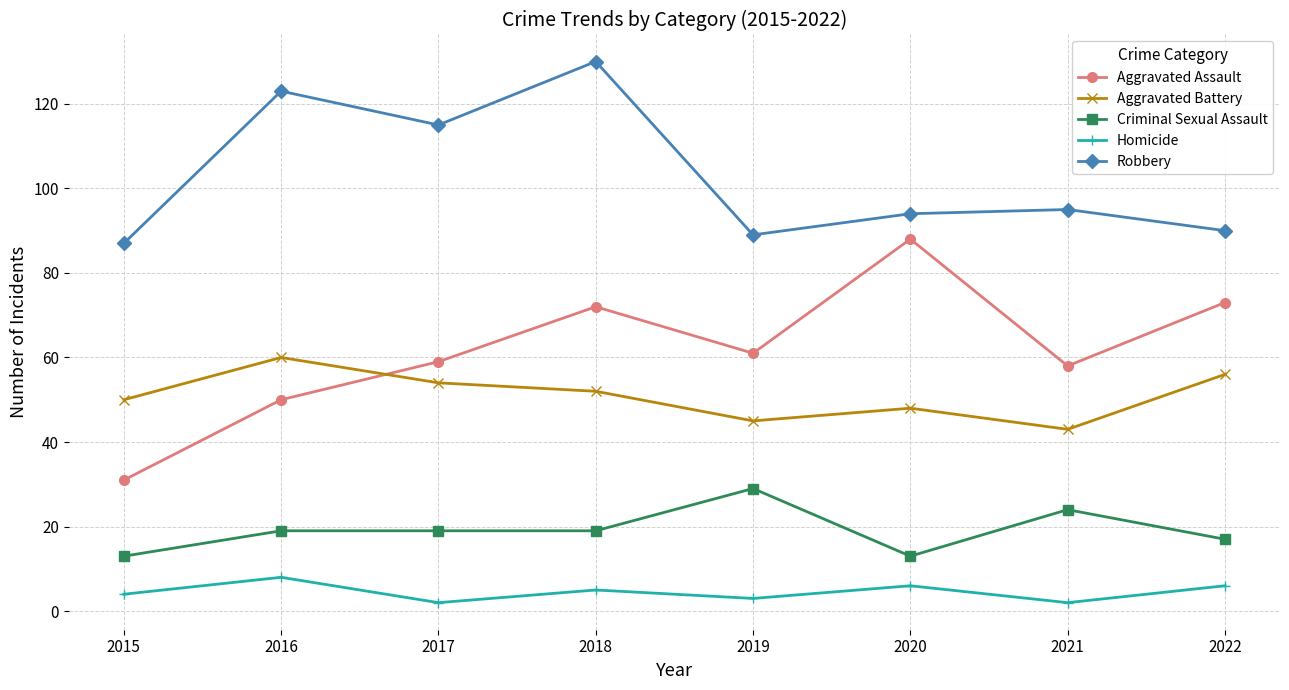

What is the lowest value of the Homicide series?

2